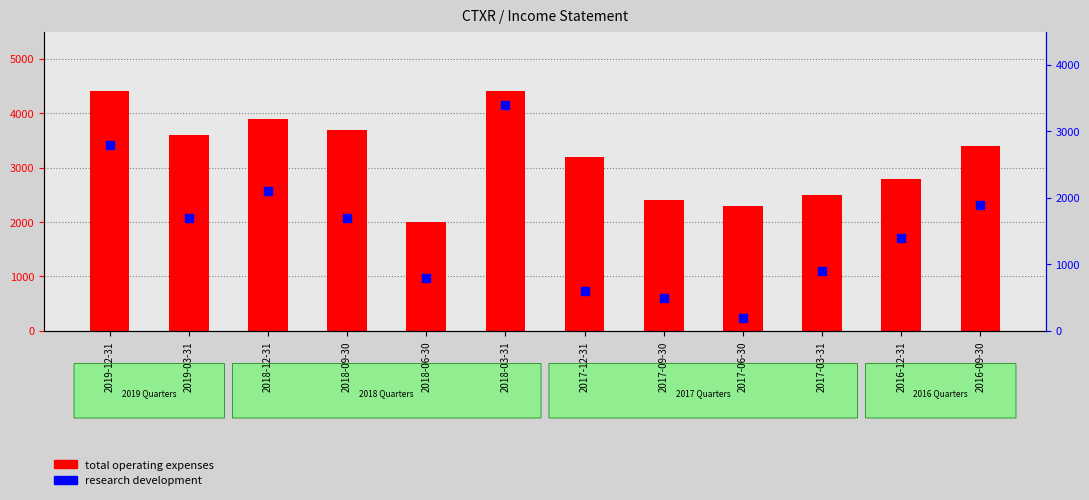

At which category is the sum across all series the highest?

2018-03-31